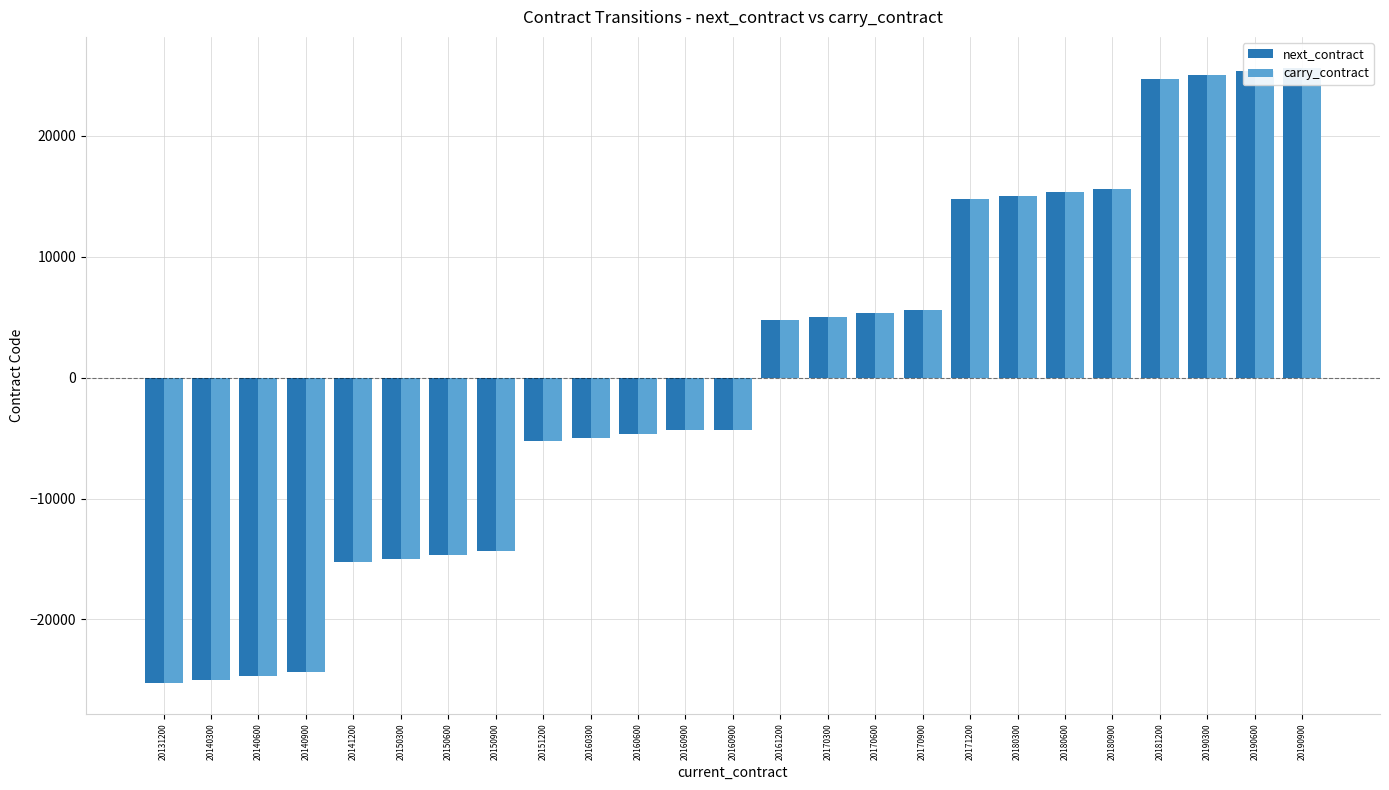

At which label does carry_contract reach its peak?

20190900